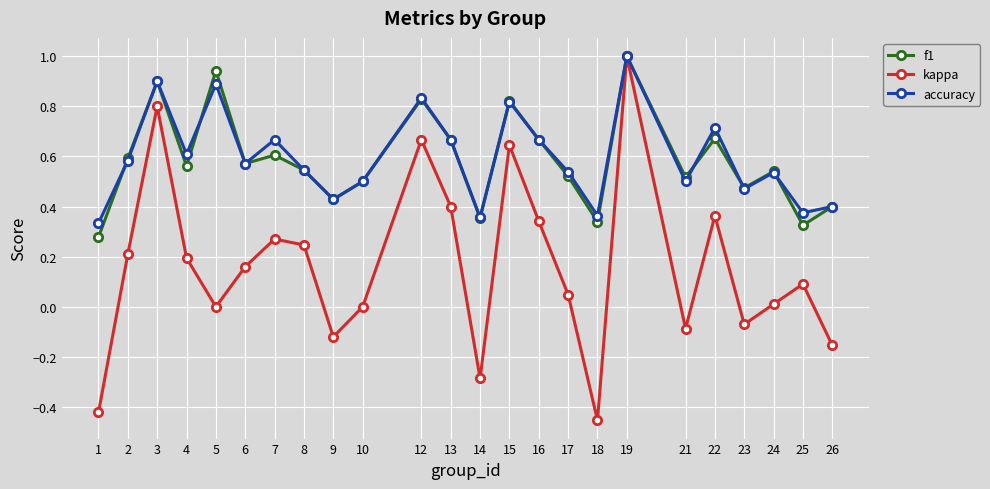

True or false: f1 has a value of 0.1 at 18.

False